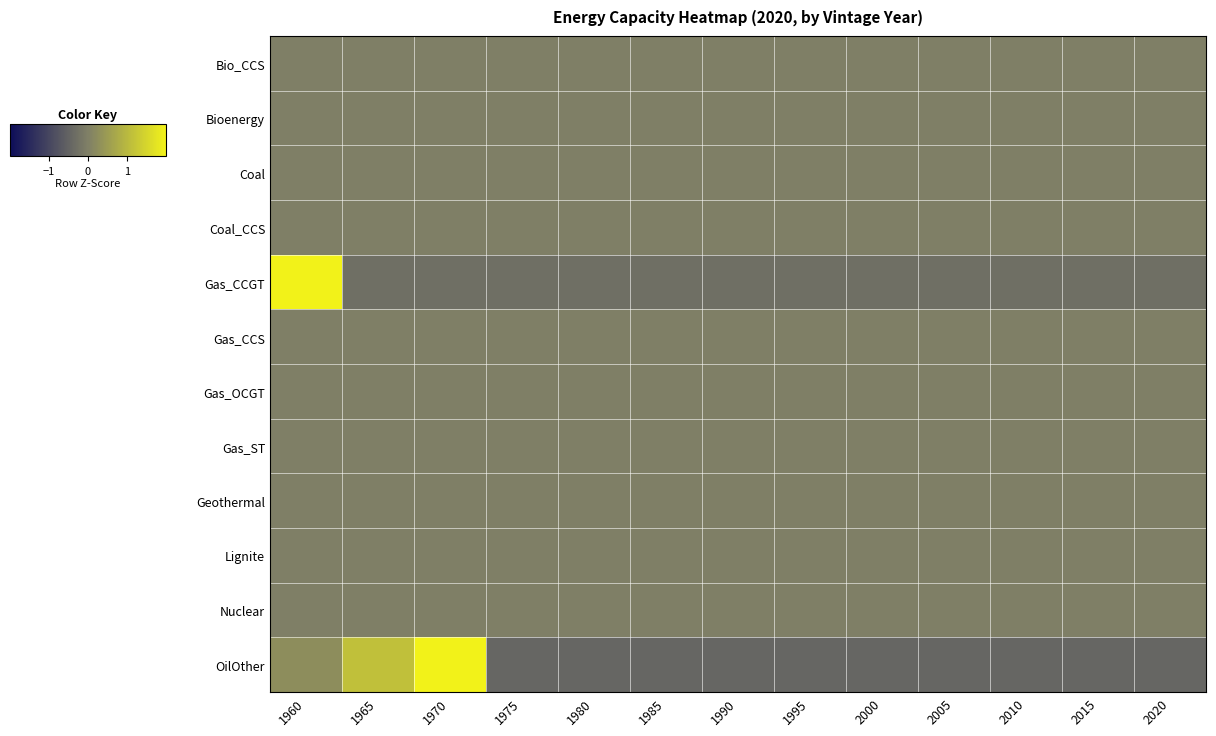

Count the number of categories in the chart.

13